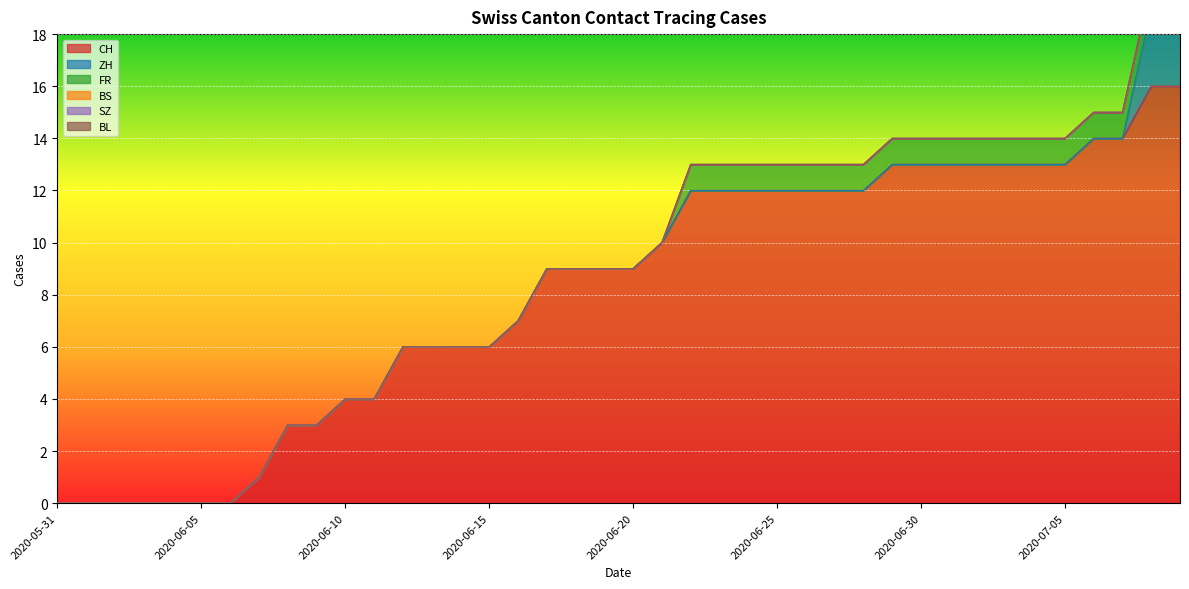

Rank the categories by BL value from lowest to highest.

2020-05-31, 2020-06-01, 2020-06-02, 2020-06-03, 2020-06-04, 2020-06-05, 2020-06-06, 2020-06-07, 2020-06-08, 2020-06-09, 2020-06-10, 2020-06-11, 2020-06-12, 2020-06-13, 2020-06-14, 2020-06-15, 2020-06-16, 2020-06-17, 2020-06-18, 2020-06-19, 2020-06-20, 2020-06-21, 2020-06-22, 2020-06-23, 2020-06-24, 2020-06-25, 2020-06-26, 2020-06-27, 2020-06-28, 2020-06-29, 2020-06-30, 2020-07-01, 2020-07-02, 2020-07-03, 2020-07-04, 2020-07-05, 2020-07-06, 2020-07-07, 2020-07-08, 2020-07-09